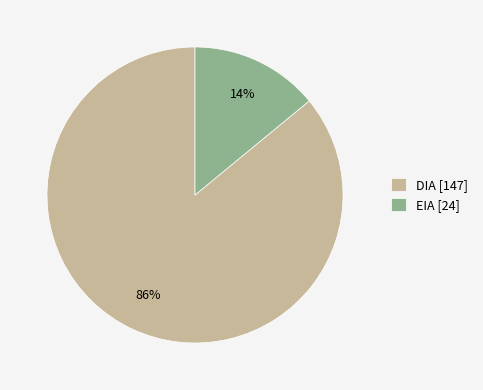

To the nearest percent, what percentage of the pie is DIA?

86%